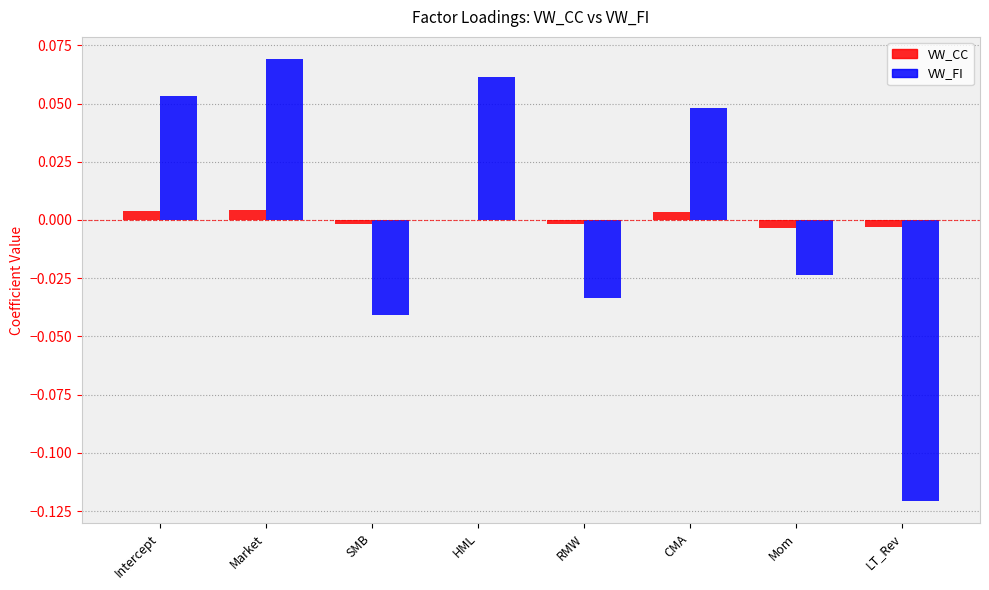

True or false: VW_CC has a value of 0.0 at CMA.

True